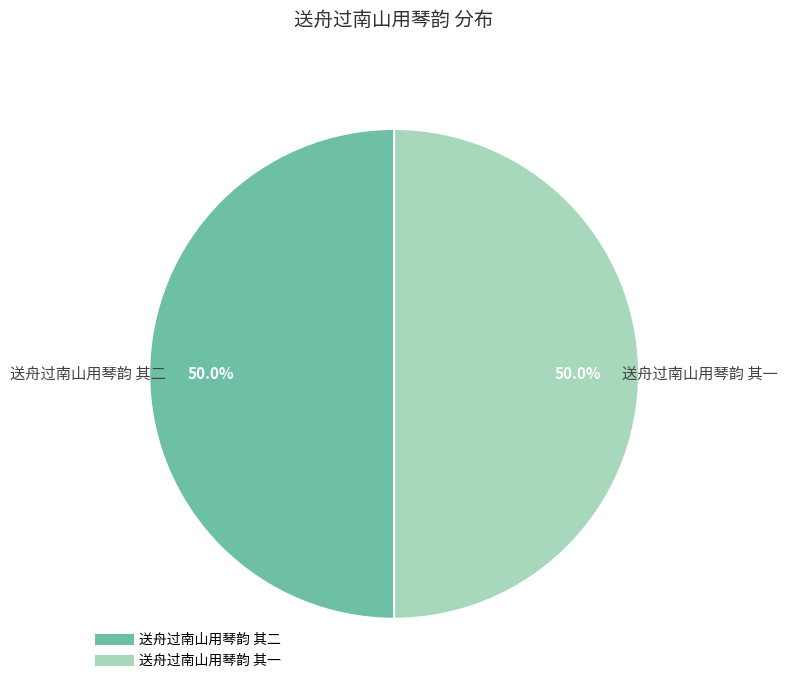

What percentage is the 送舟过南山用琴韵 其二 slice, to the nearest percent?

50%